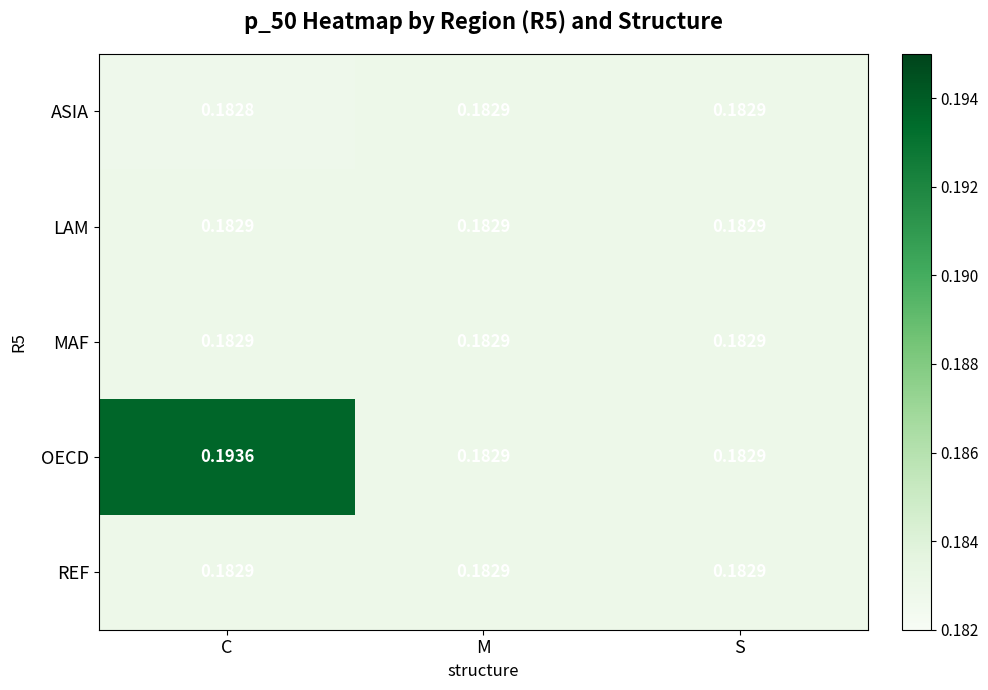

At which category is the sum across all series the highest?

C